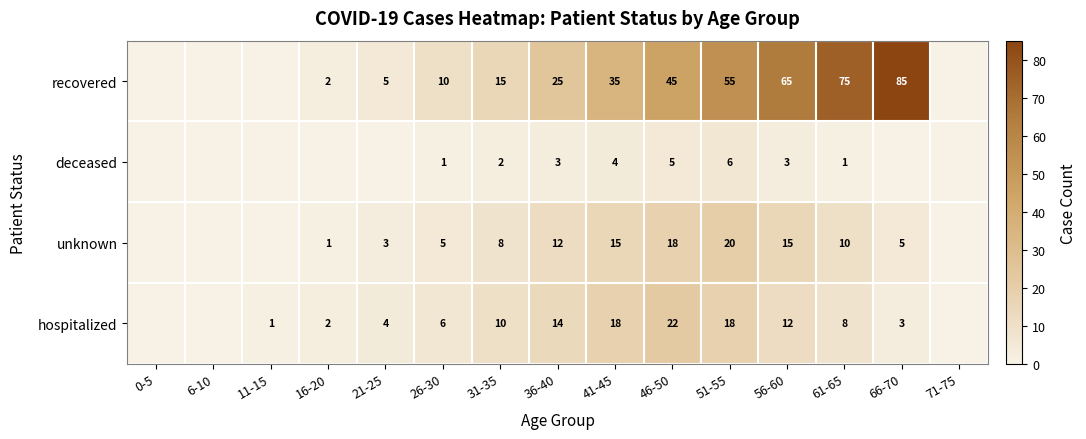

What is the greatest value displayed?

85